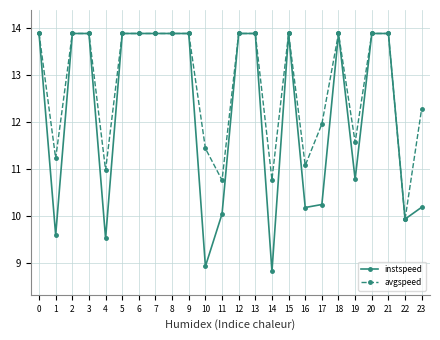

What is the approximate value of instspeed at 8?

13.9